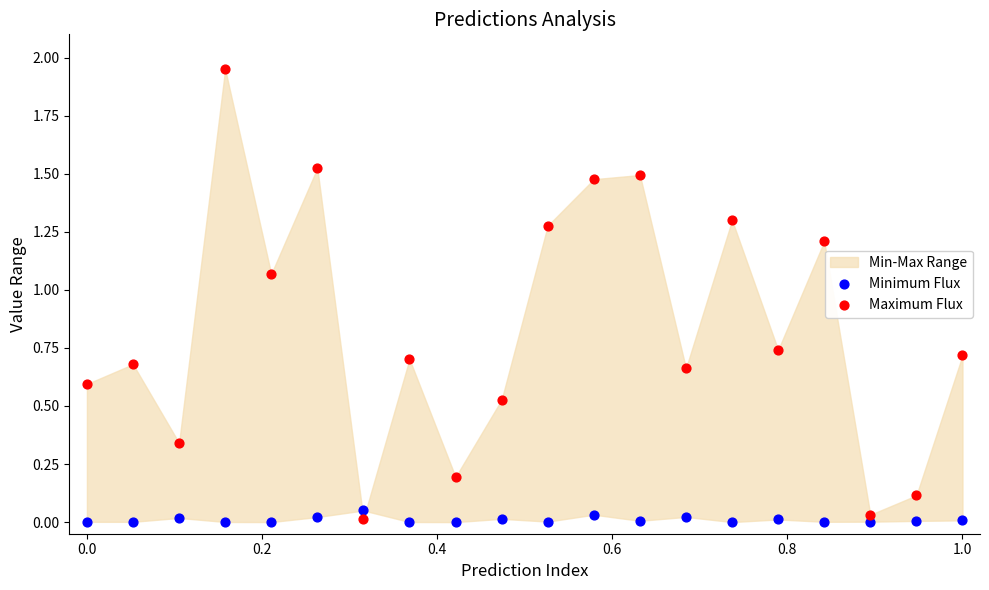

What is the X range (max minus min) for the scatter plot?

1.0